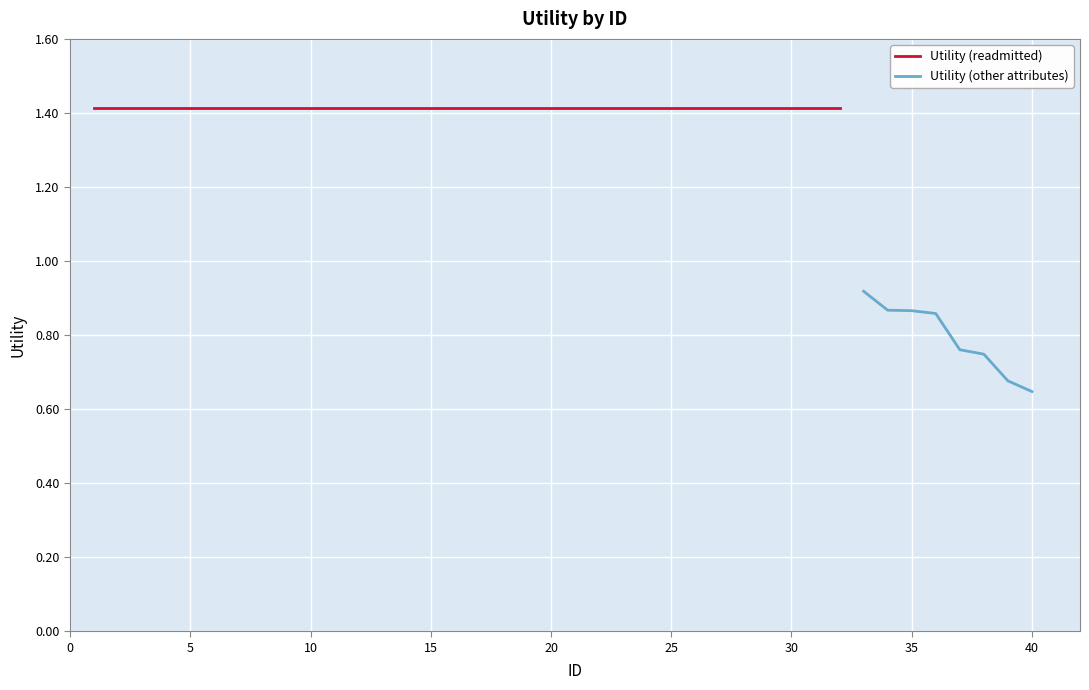

What is the sum of all values?

6.3